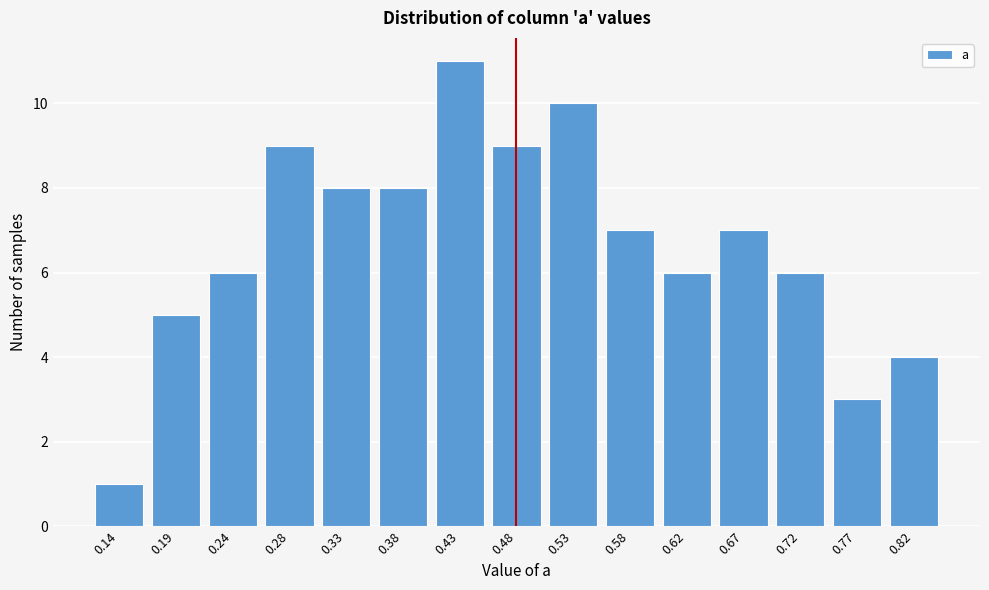

Reading right to left, list all the values displayed in this chart.

0.82=4	0.77=3	0.72=6	0.67=7	0.62=6	0.58=7	0.53=10	0.48=9	0.43=11	0.38=8	0.33=8	0.28=9	0.24=6	0.19=5	0.14=1